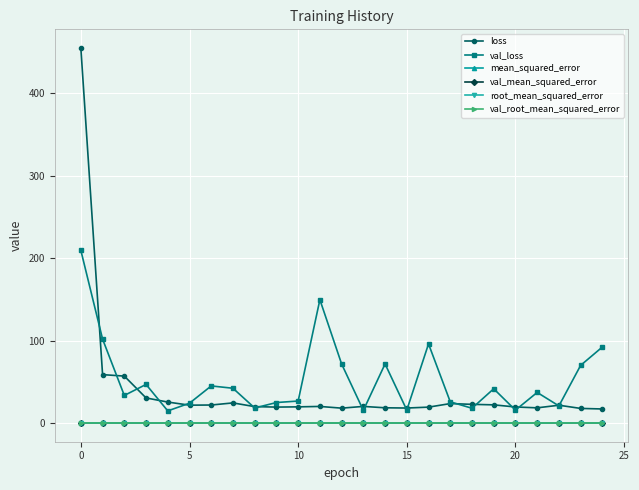

True or false: val_root_mean_squared_error has more than 2 interior local peaks.

True